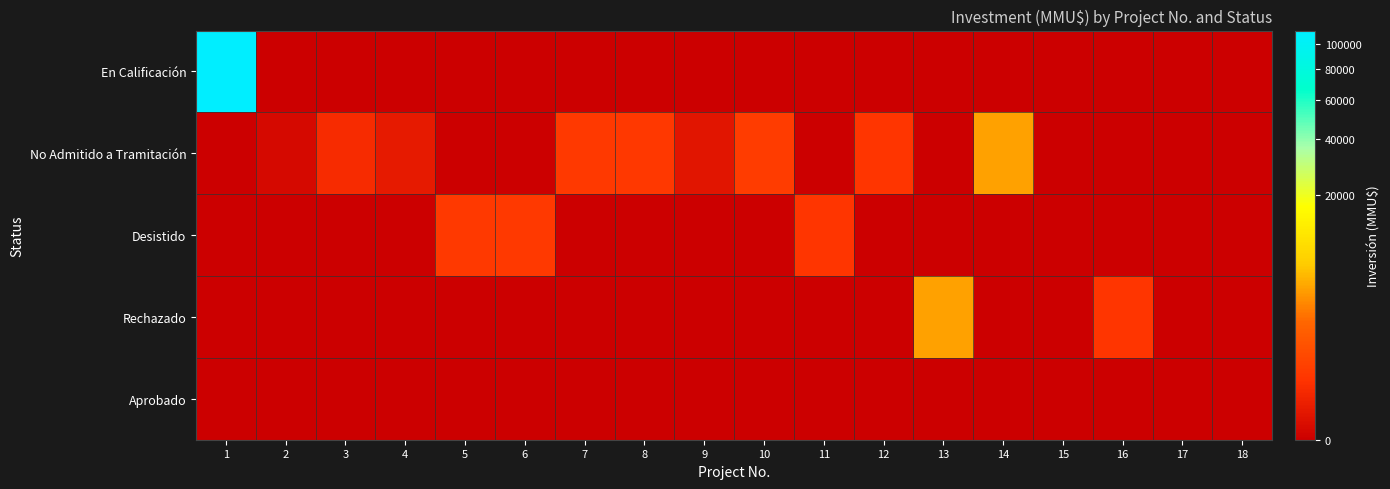

Which series has the largest total across all categories?

En Calificación